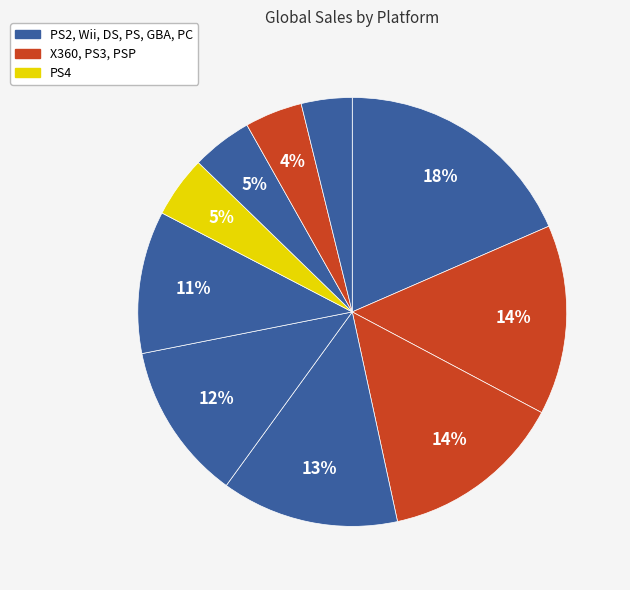

How many slices are in this pie chart?

10